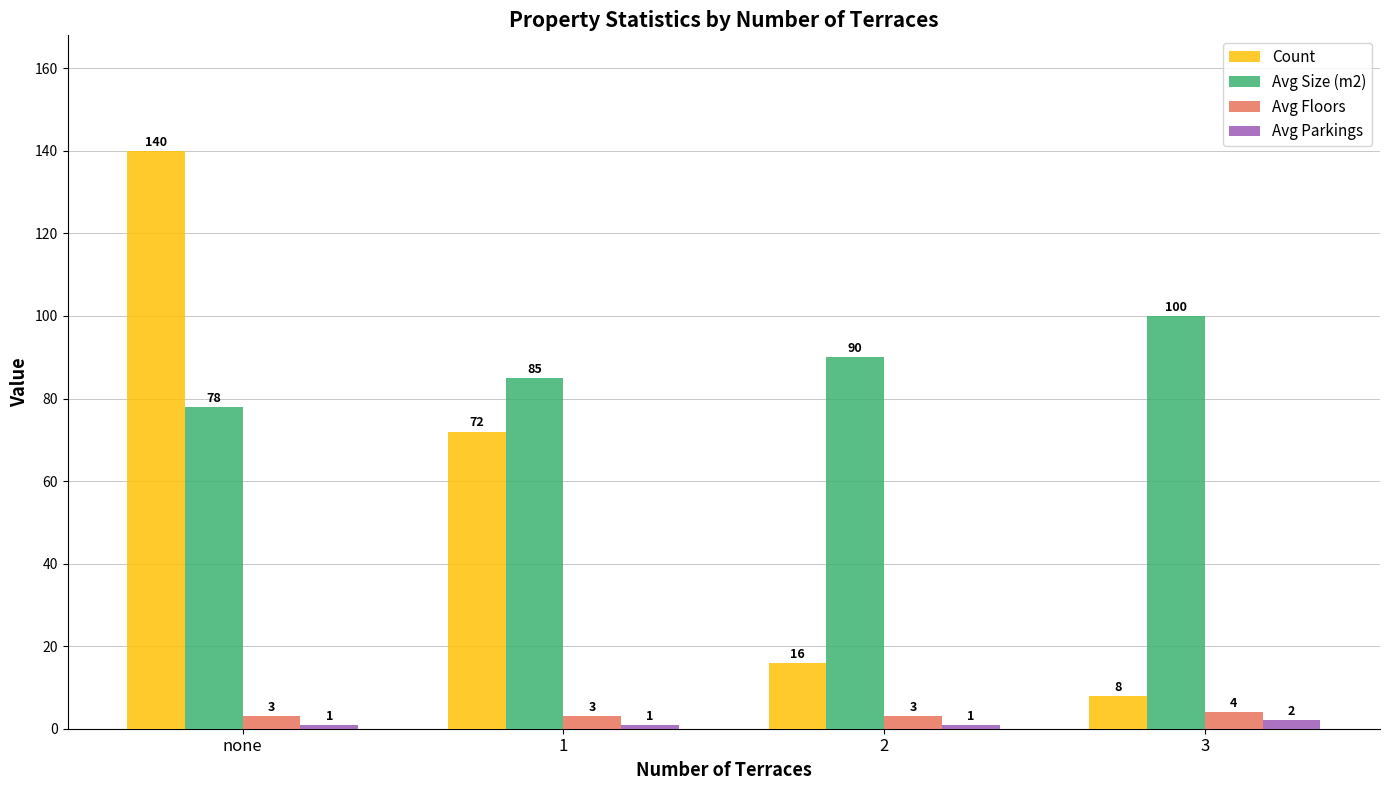

Between 1 and 3, which series saw the biggest shift?

Count